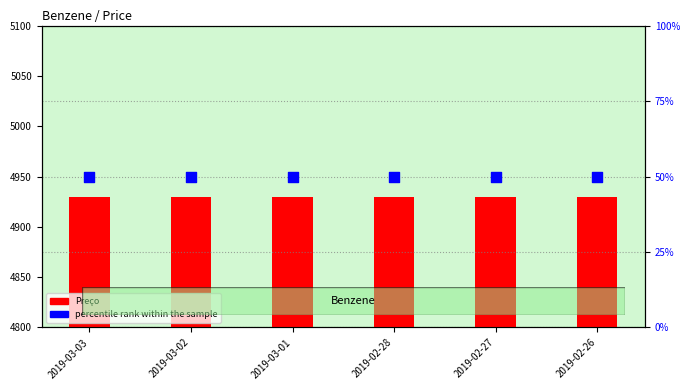

Is the value of Preço at 2019-03-02 greater than the value of percentile rank within the sample at 2019-03-01?

Yes